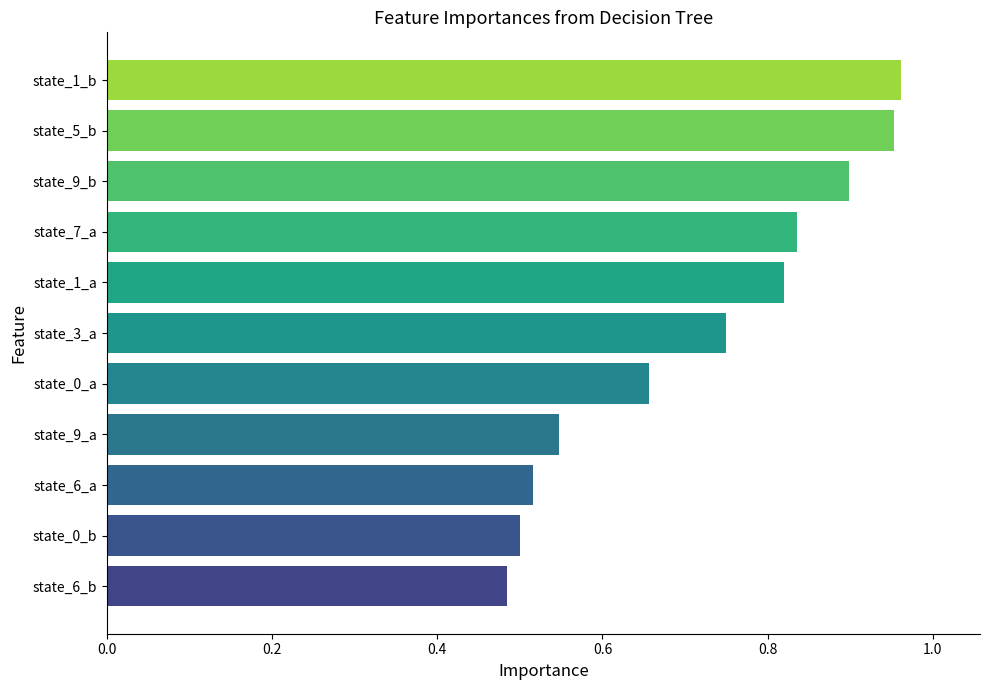

Where is the data nearest to the value 0?

state_6_b